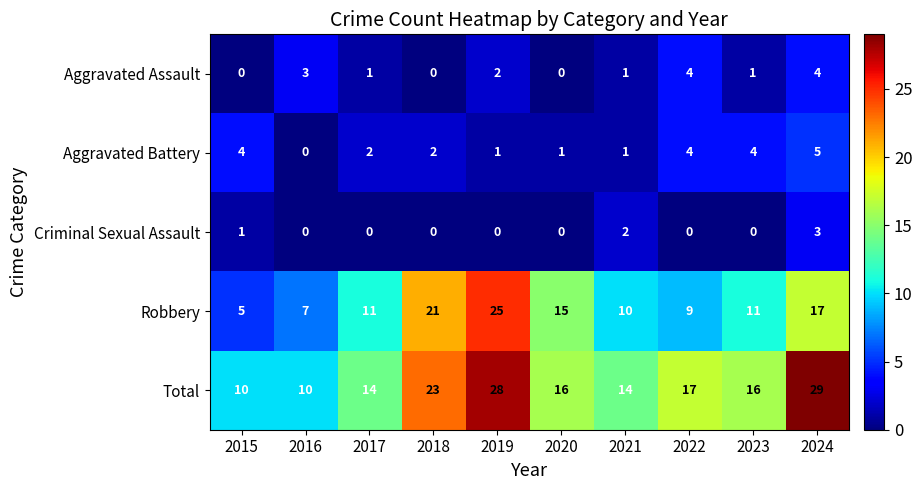

At which category is the sum across all series the highest?

2024